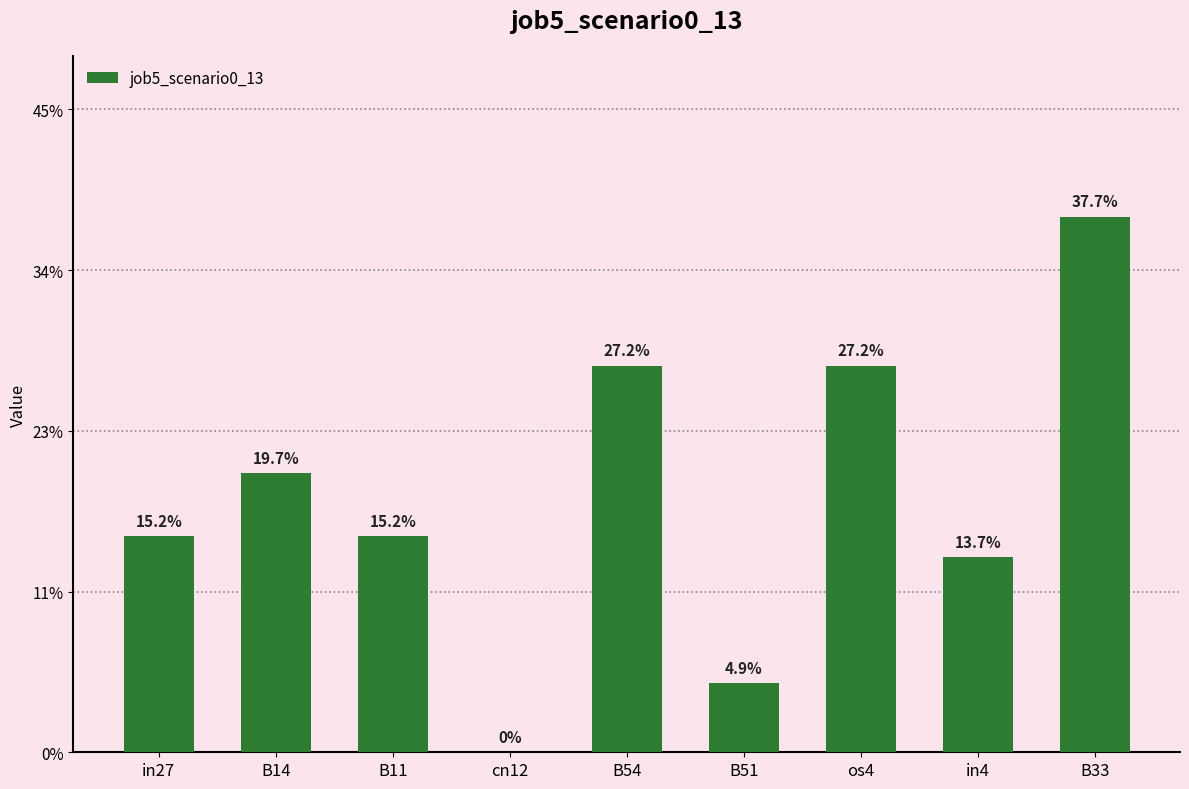

Which has a higher value, in4 or B51?

in4